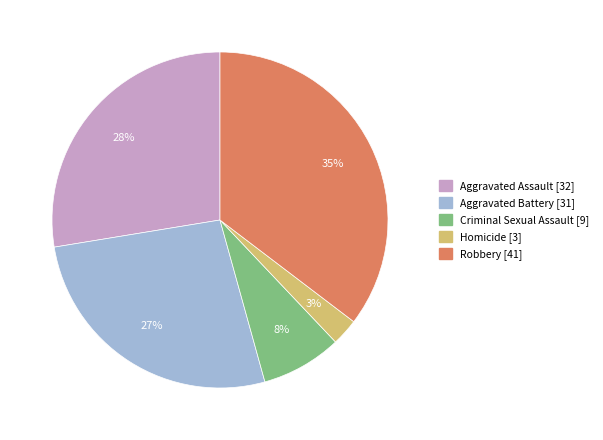

To the nearest percent, what is the difference between the Criminal Sexual Assault and Aggravated Assault slice percentages?

20%